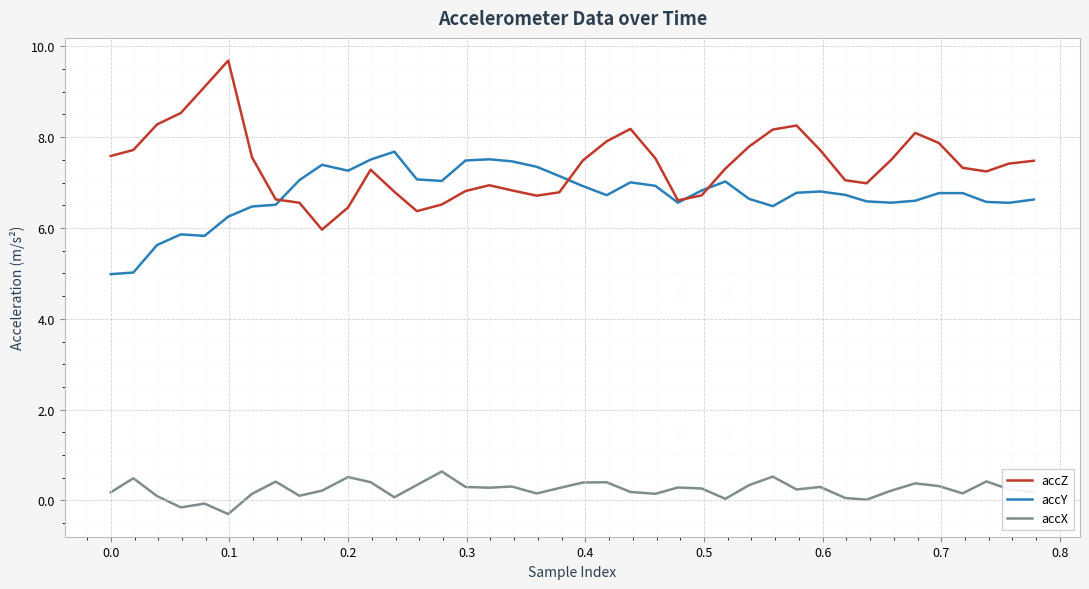

Does the chart display data point markers on the line(s)?

No